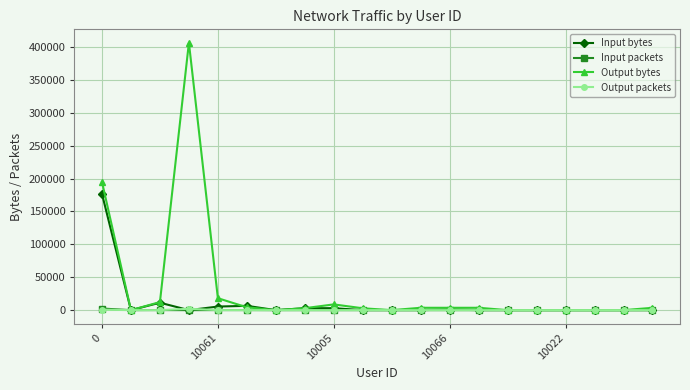

What is the sum of all Input bytes values?

206793